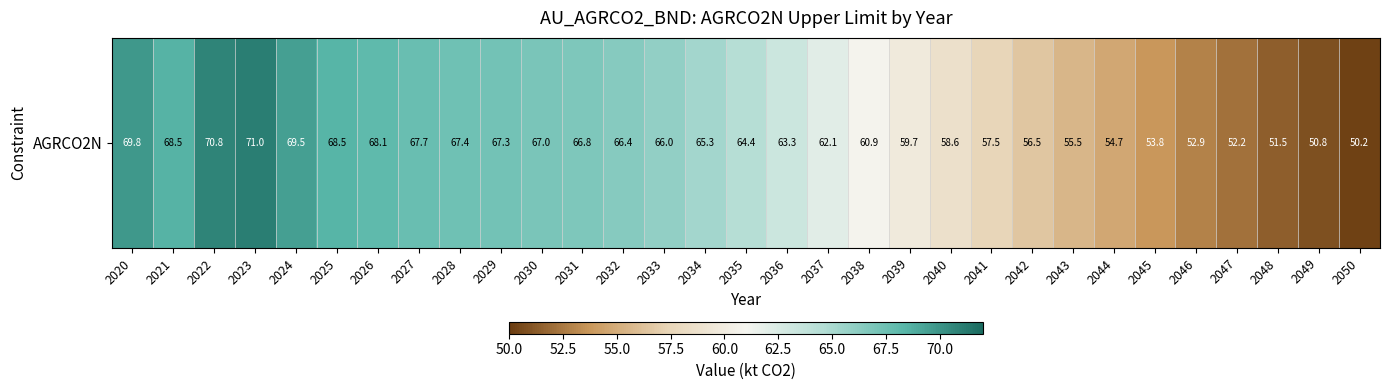

Between 2030 and 2033, which is larger?

2030